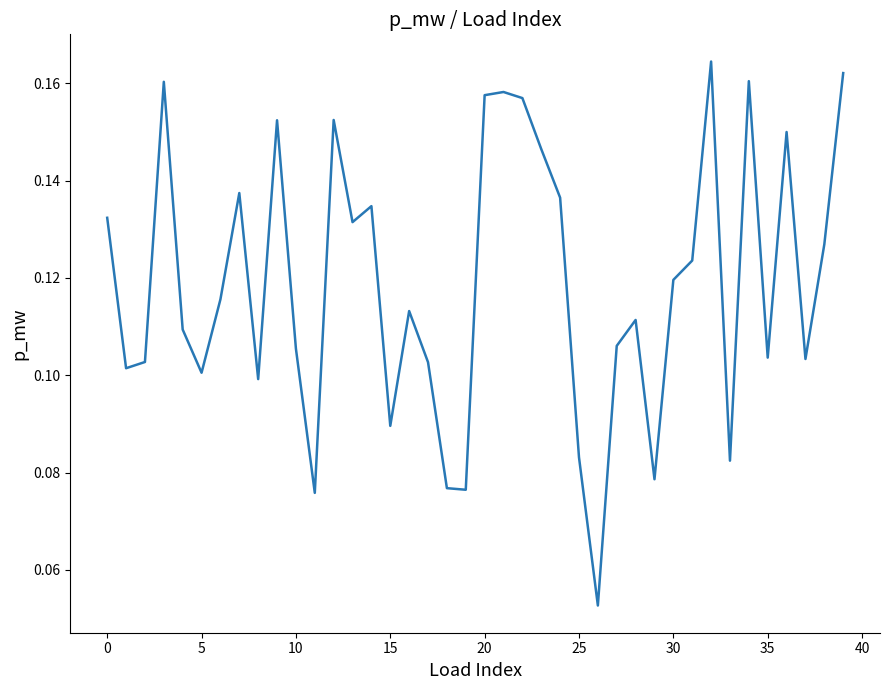

At which category does the chart reach its peak across all series?

32